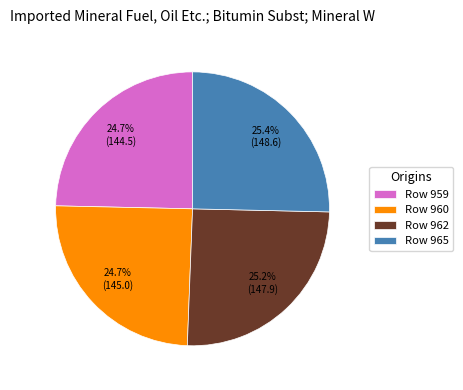

Combined, do Row 965 and Row 959 account for over 50%?

Yes